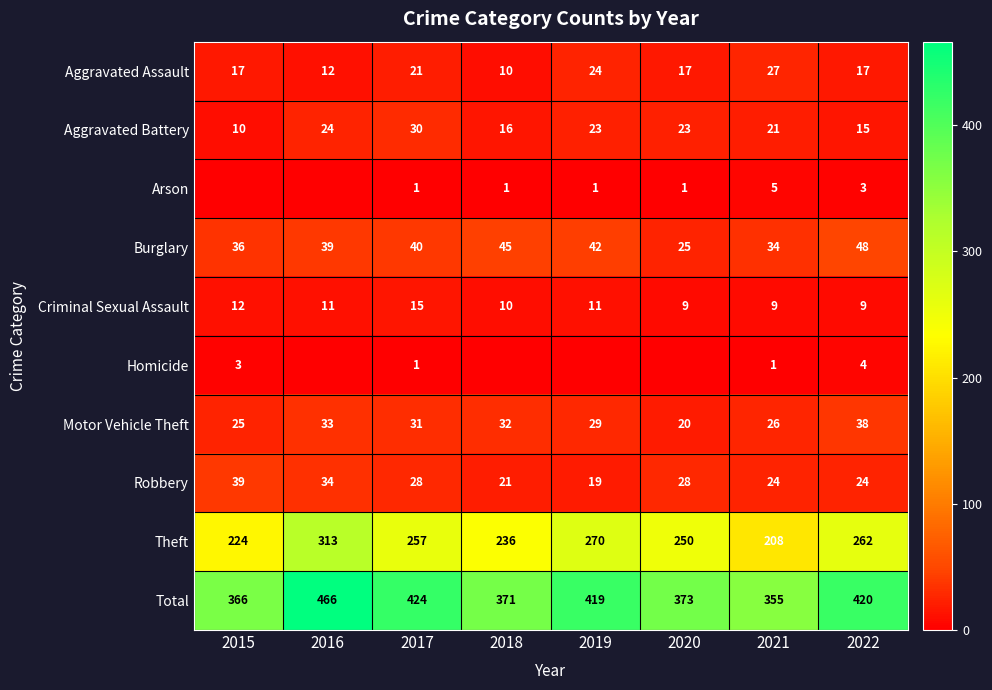

Between 2015 and 2020, which is larger?

2015